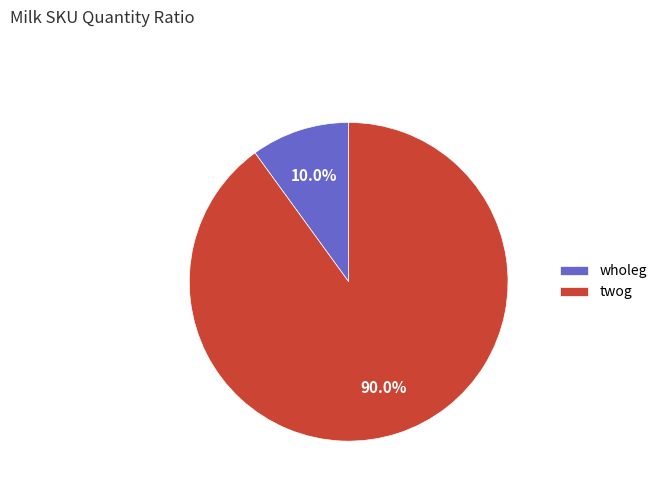

To the nearest percent, what portion does twog represent?

90%